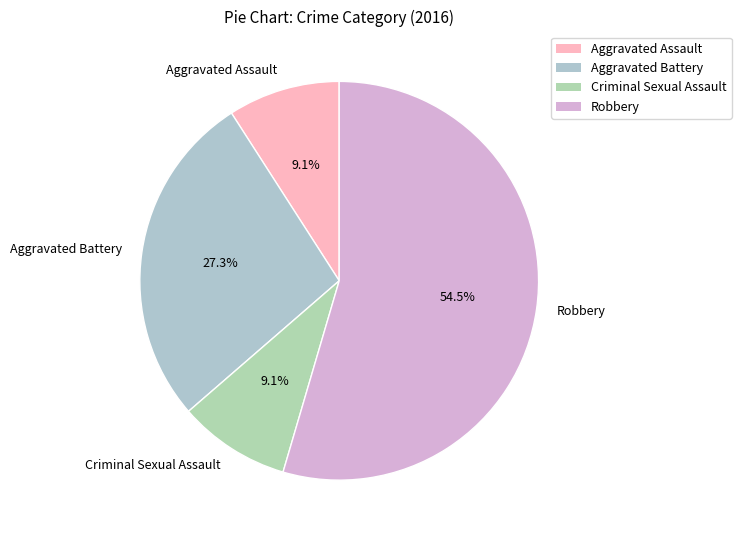

Does Robbery account for over 50% of the chart?

Yes